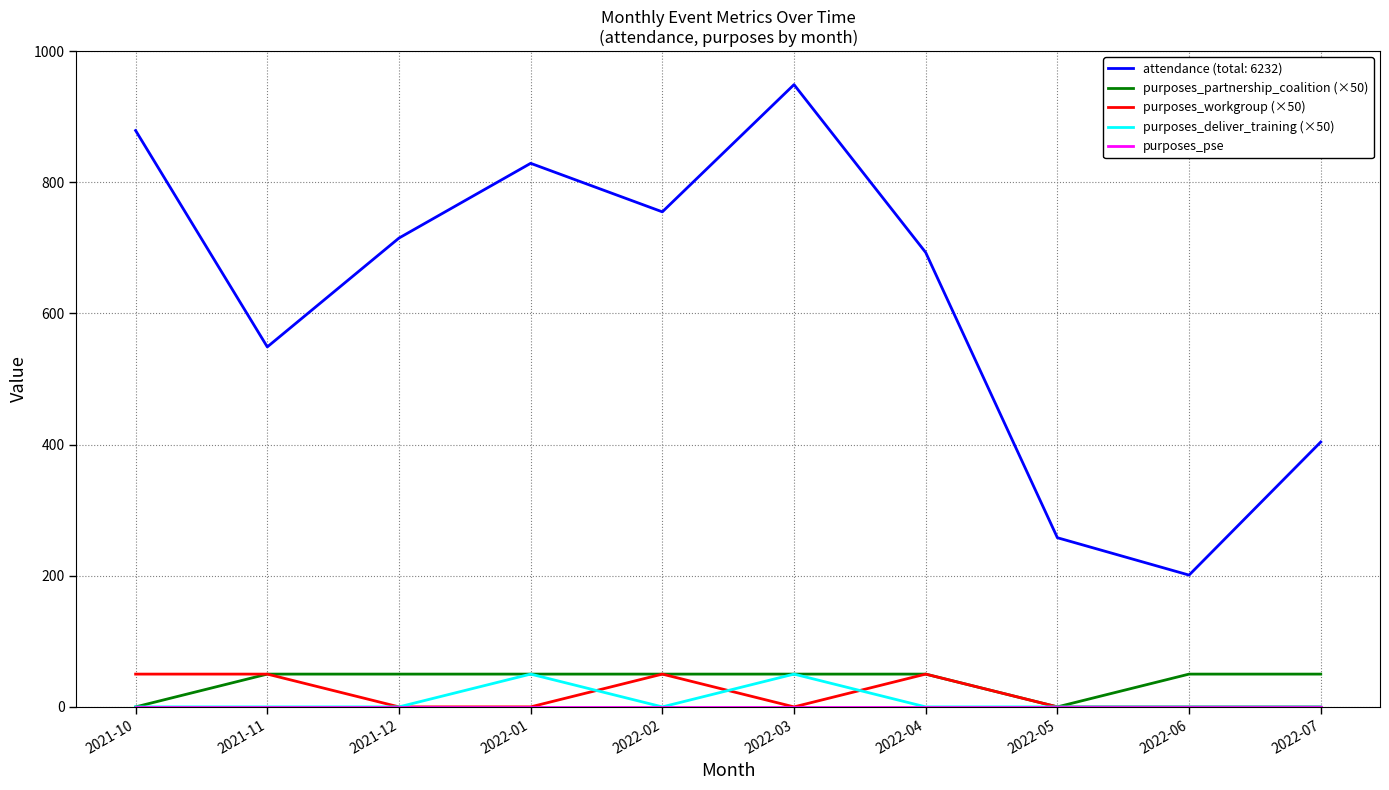

Is it true that purposes_workgroup (×50) equals 0 at 2022-07?

True